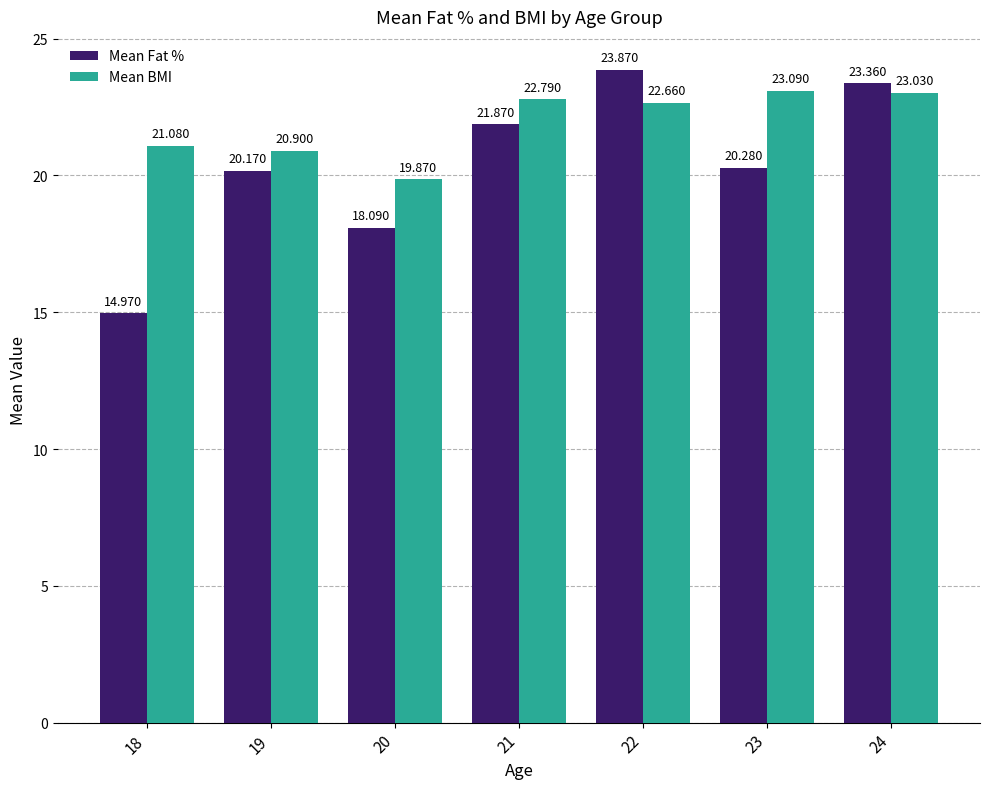

The value of Mean BMI at 19 is 20.9. True or false?

True